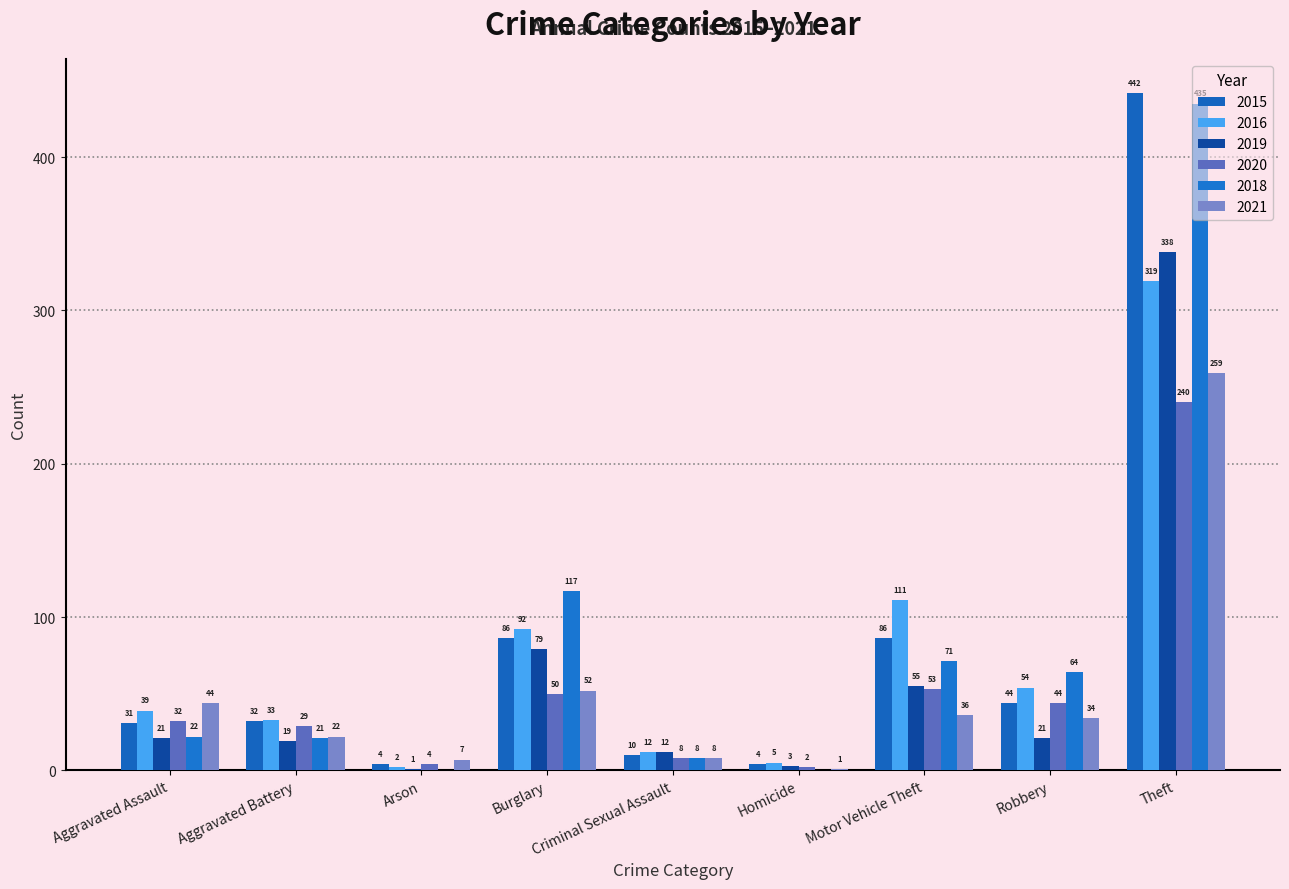

Reading left to right, transcribe all the data shown in this chart.

2015: 31	32	4	86	10	4	86	44	442
2016: 39	33	2	92	12	5	111	54	319
2019: 21	19	1	79	12	3	55	21	338
2020: 32	29	4	50	8	2	53	44	240
2018: 22	21	0	117	8	0	71	64	435
2021: 44	22	7	52	8	1	36	34	259